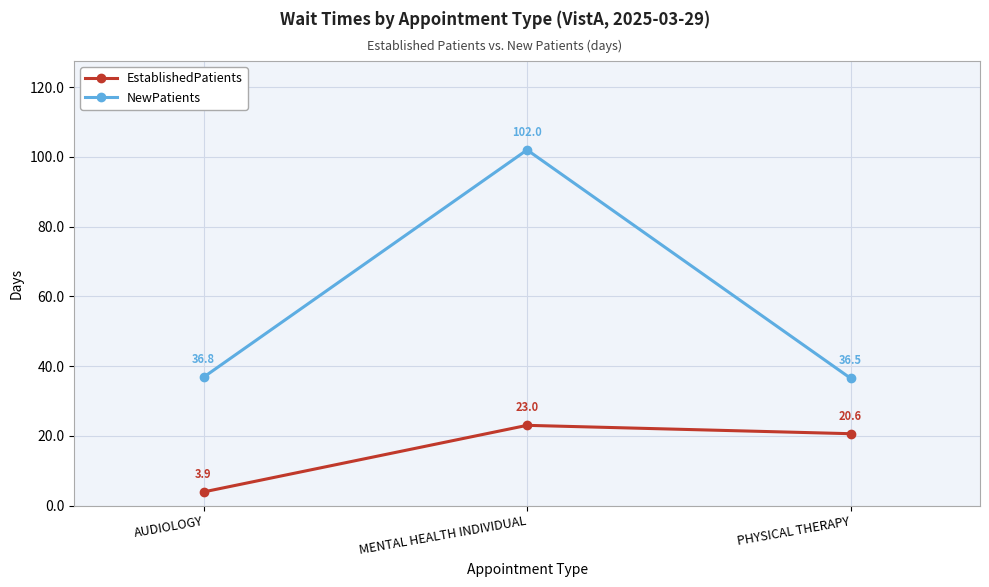

Reading left to right, extract all data points from this chart.

EstablishedPatients: AUDIOLOGY=3.9	MENTAL HEALTH INDIVIDUAL=23.0	PHYSICAL THERAPY=20.6
NewPatients: AUDIOLOGY=36.8	MENTAL HEALTH INDIVIDUAL=102.0	PHYSICAL THERAPY=36.5